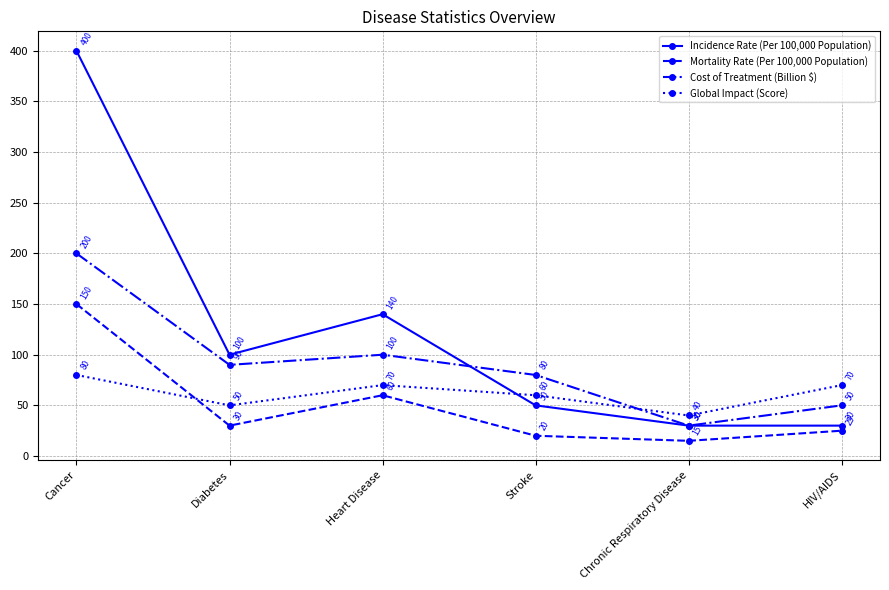

The Global Impact (Score) series shows 50 at Diabetes. True or false?

True